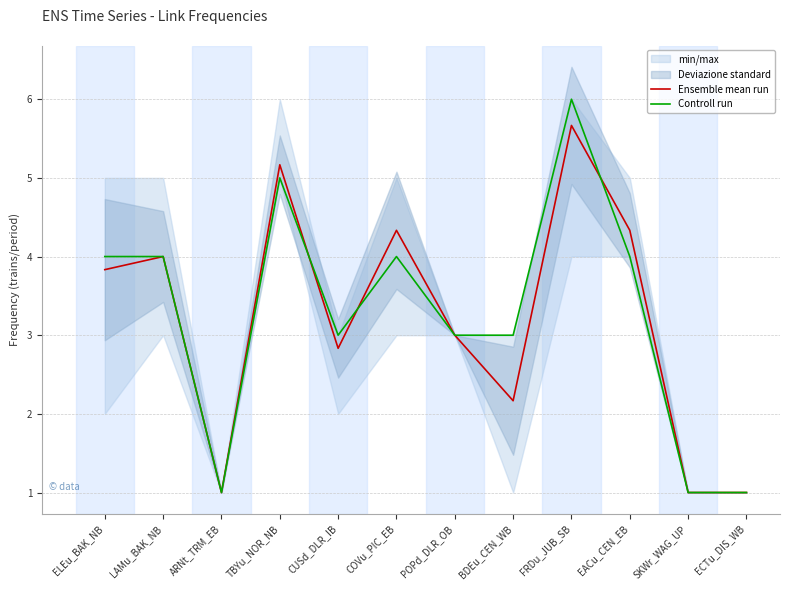

What is the value of the Controll run point at the 10th from the left?

4.0